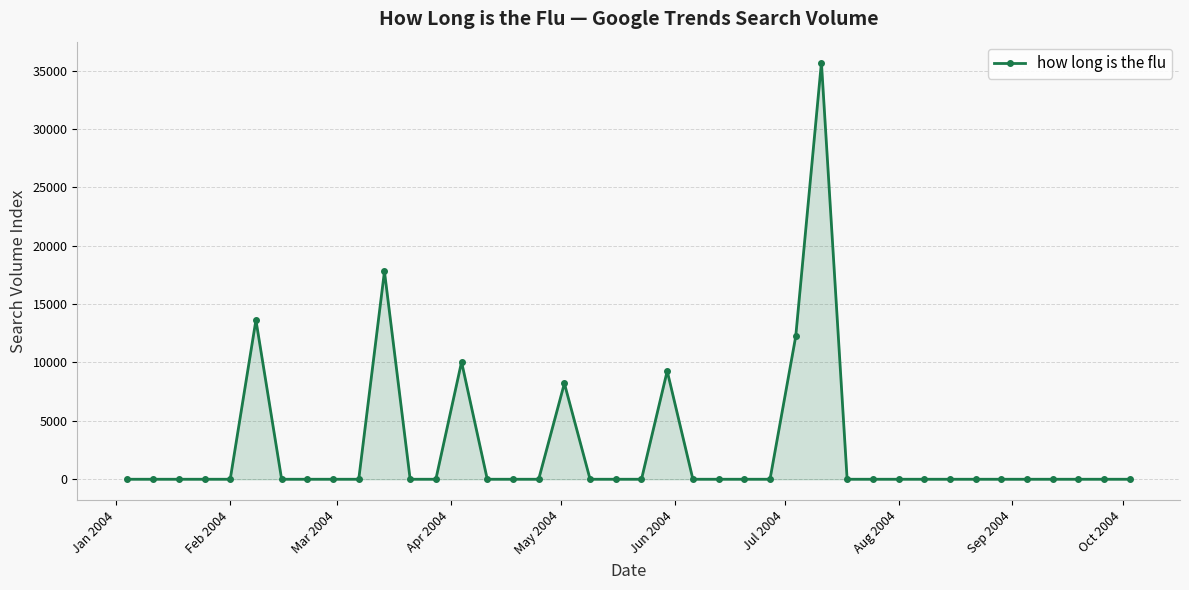

What is the difference between the maximum and minimum values?

35687.3